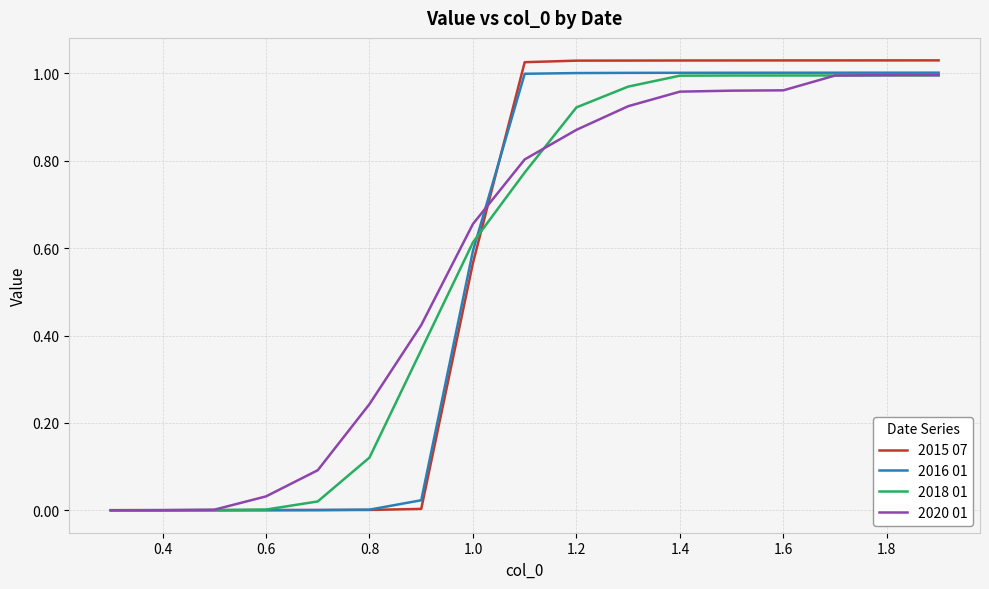

Which series has the largest range (max minus min)?

2015 07